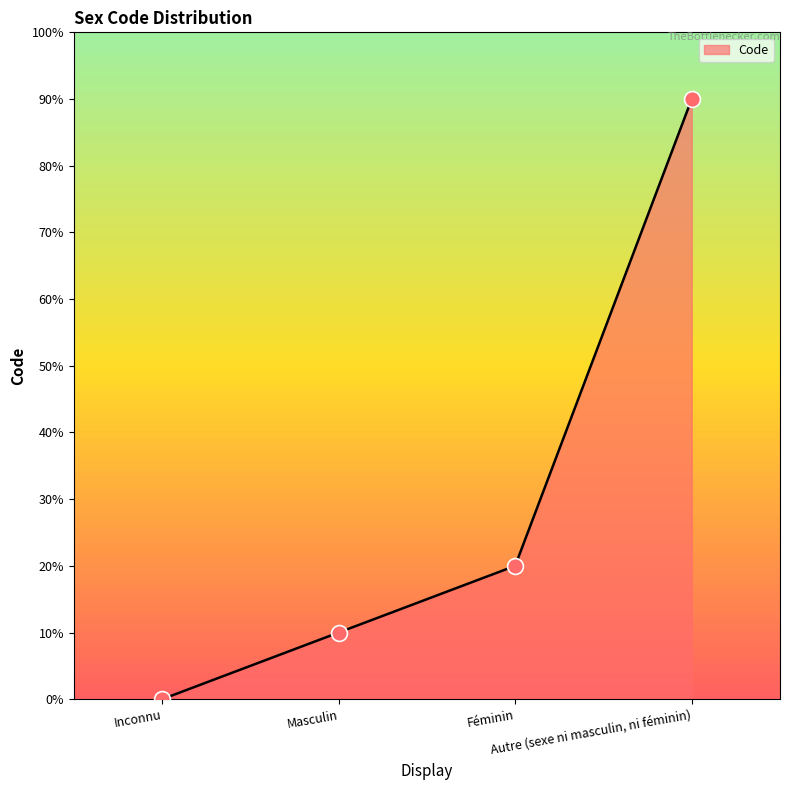

Which has a higher value, Autre (sexe ni masculin, ni féminin) or Inconnu?

Autre (sexe ni masculin, ni féminin)